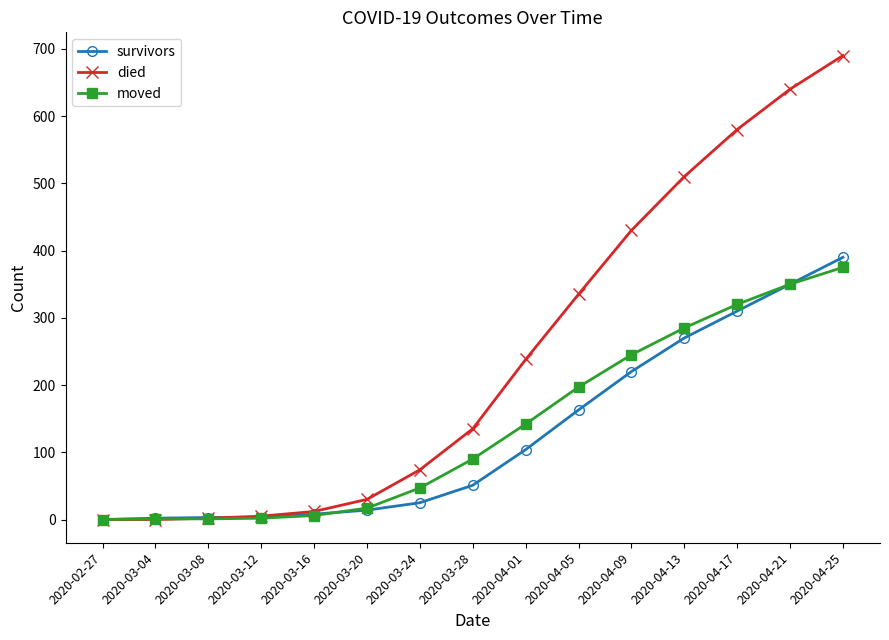

What is the maximum value shown in the chart?

690